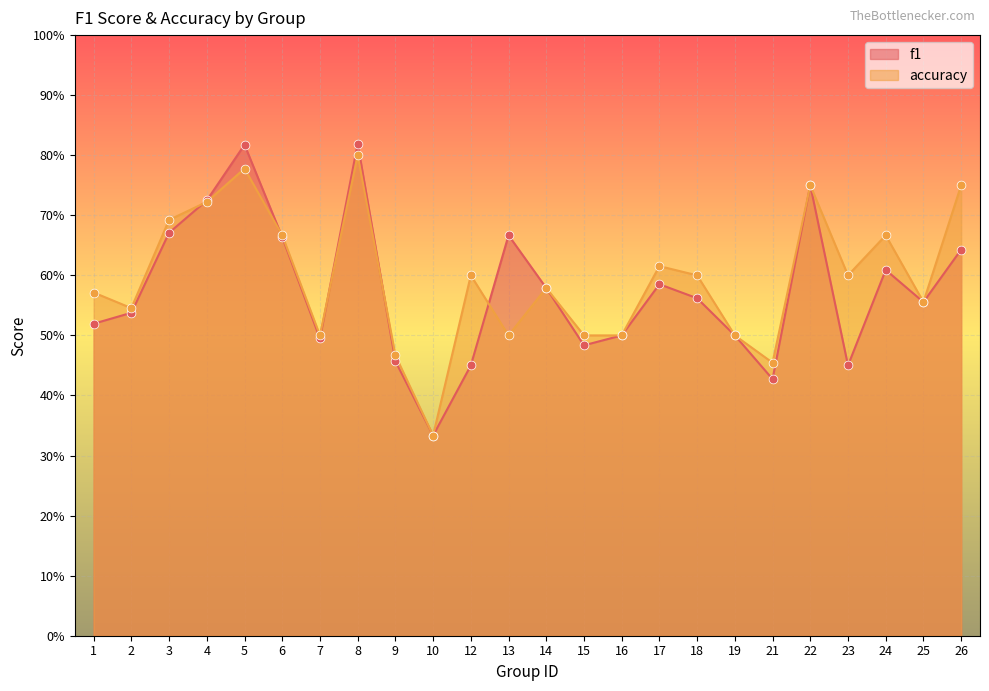

What is the total value across all series at 18?

1.2